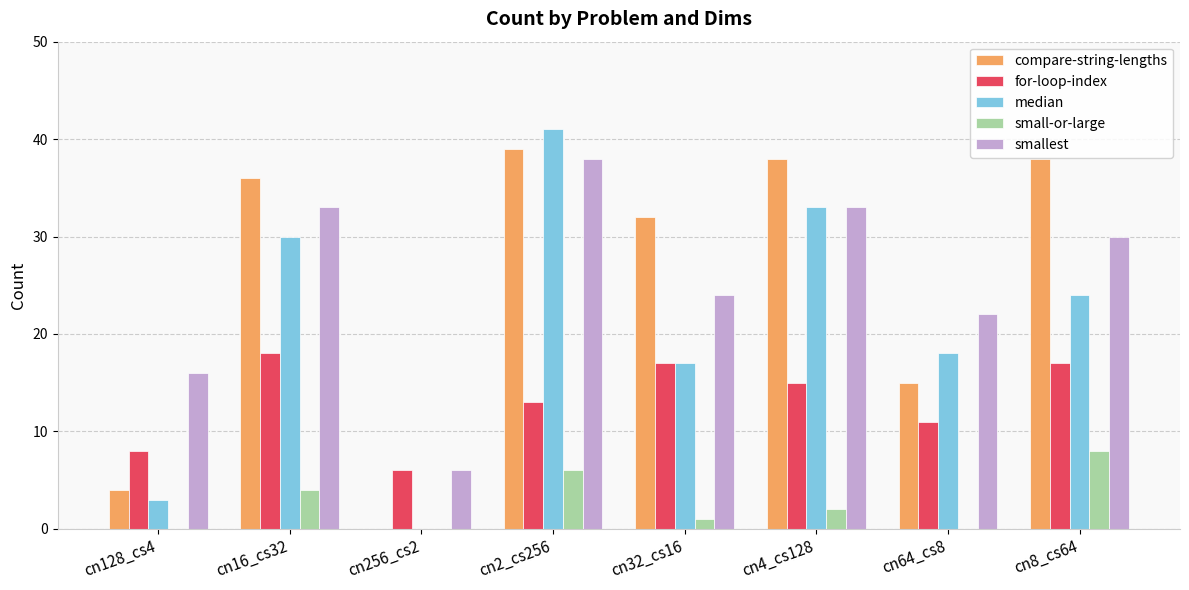

Reading left to right, transcribe all the data shown in this chart.

compare-string-lengths: 4	36	0	39	32	38	15	38
for-loop-index: 8	18	6	13	17	15	11	17
median: 3	30	0	41	17	33	18	24
small-or-large: 0	4	0	6	1	2	0	8
smallest: 16	33	6	38	24	33	22	30